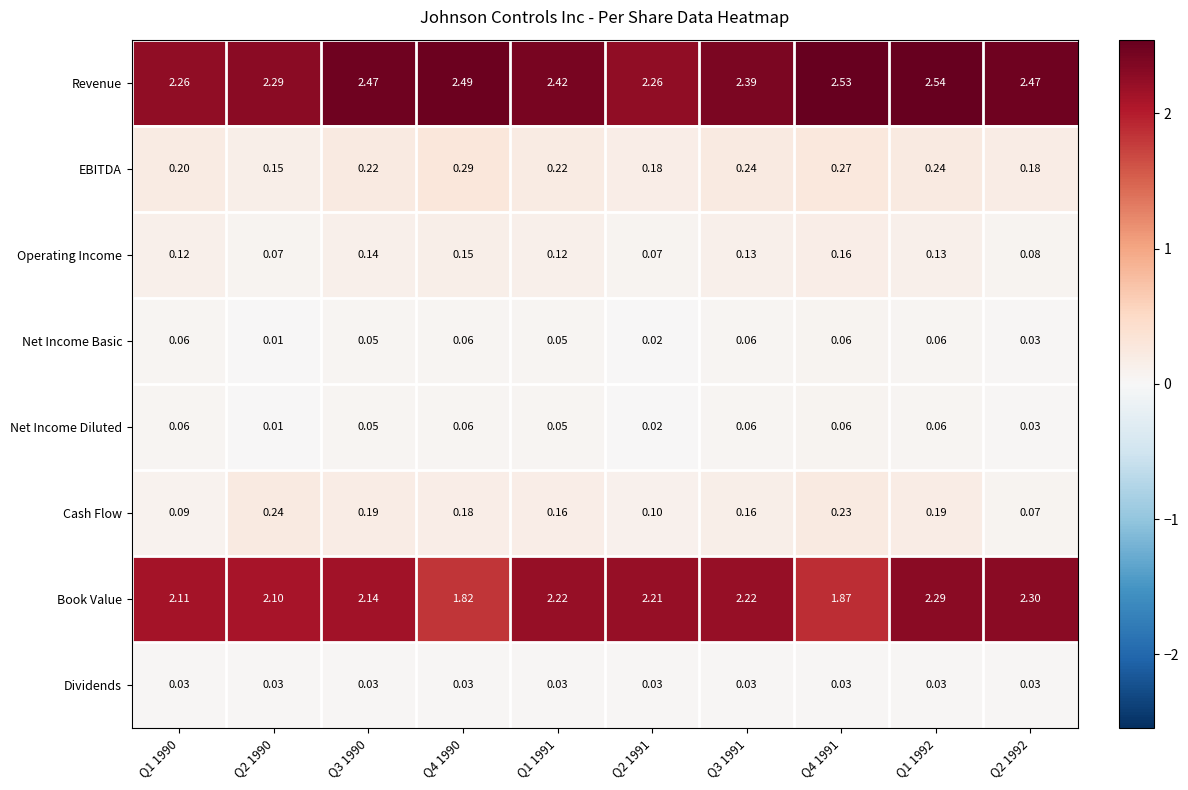

Between Q2 1990 and Q3 1991, which series saw the biggest shift?

Book Value